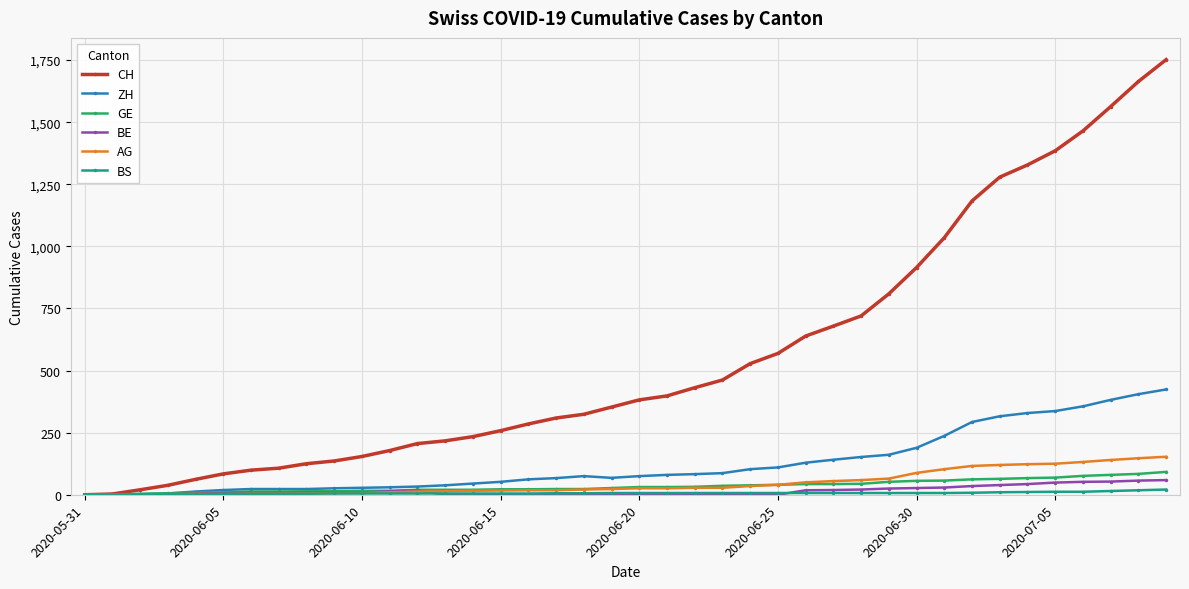

Which series has the largest total across all categories?

CH